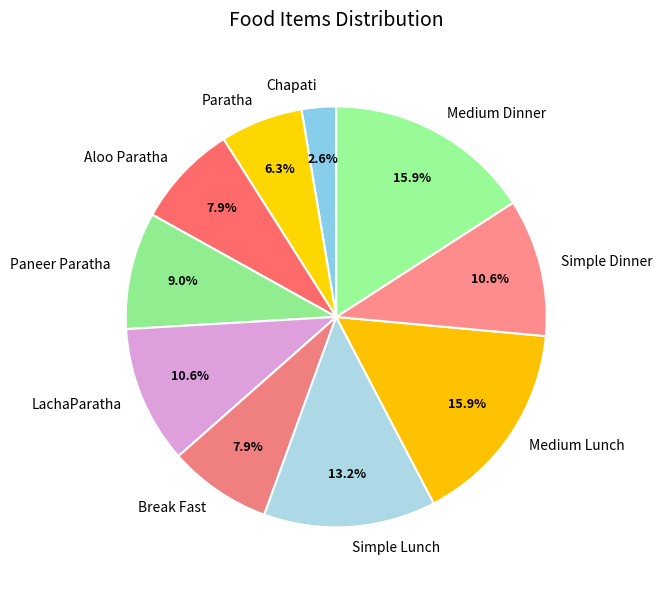

Is the sum of Break Fast and LachaParatha greater than half?

No